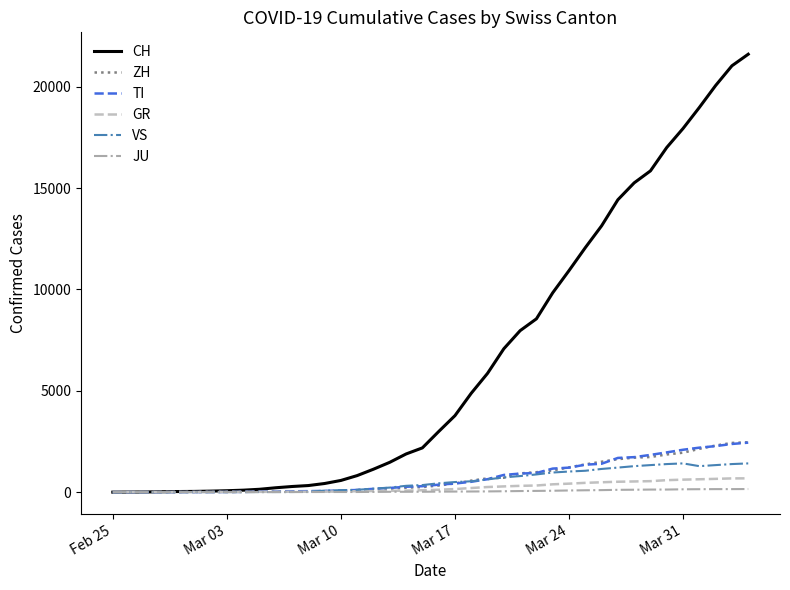

What is the maximum value for GR?

680